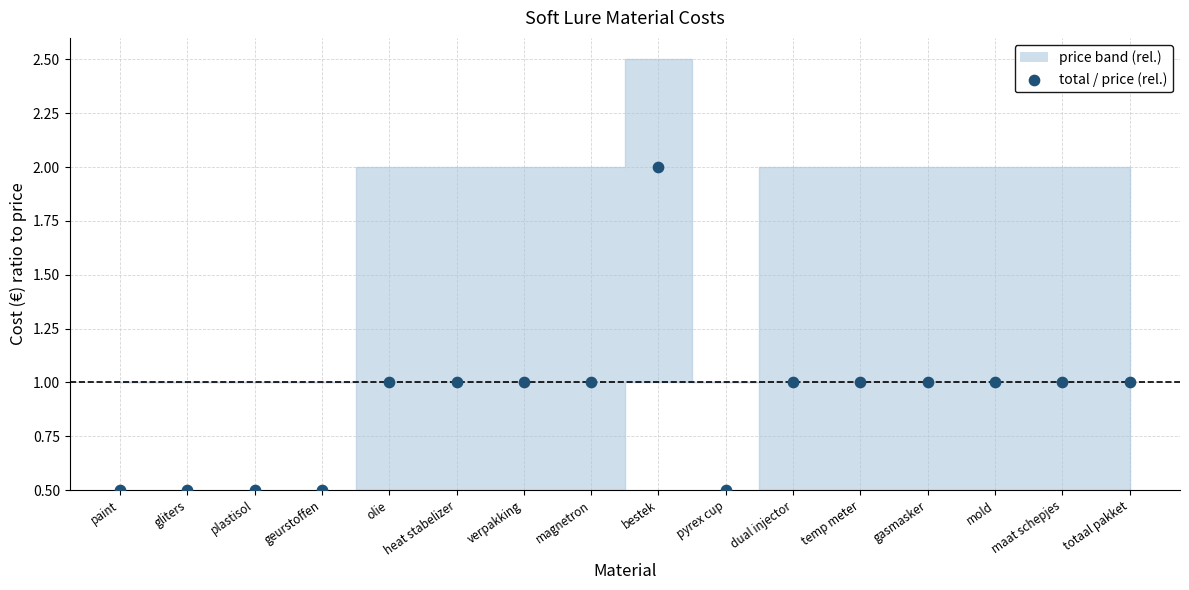

What is the range of Y values (max minus min)?

1.5